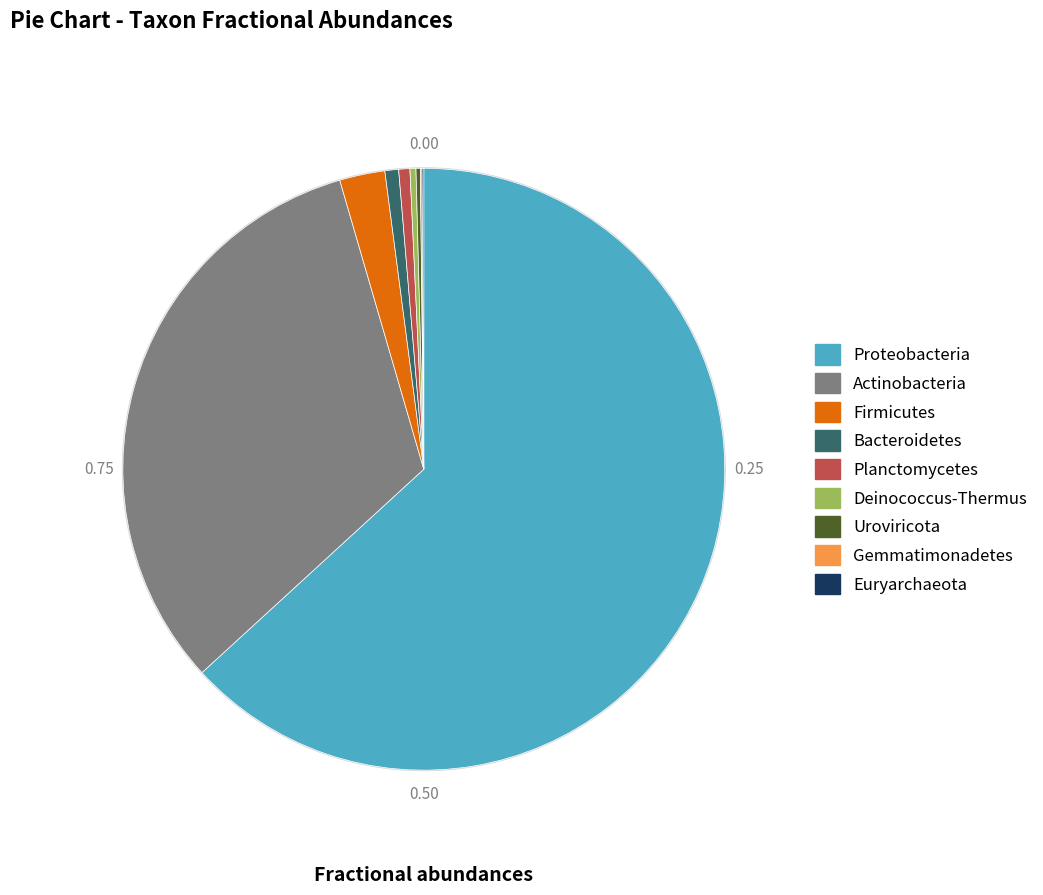

What is the majority slice?

Proteobacteria